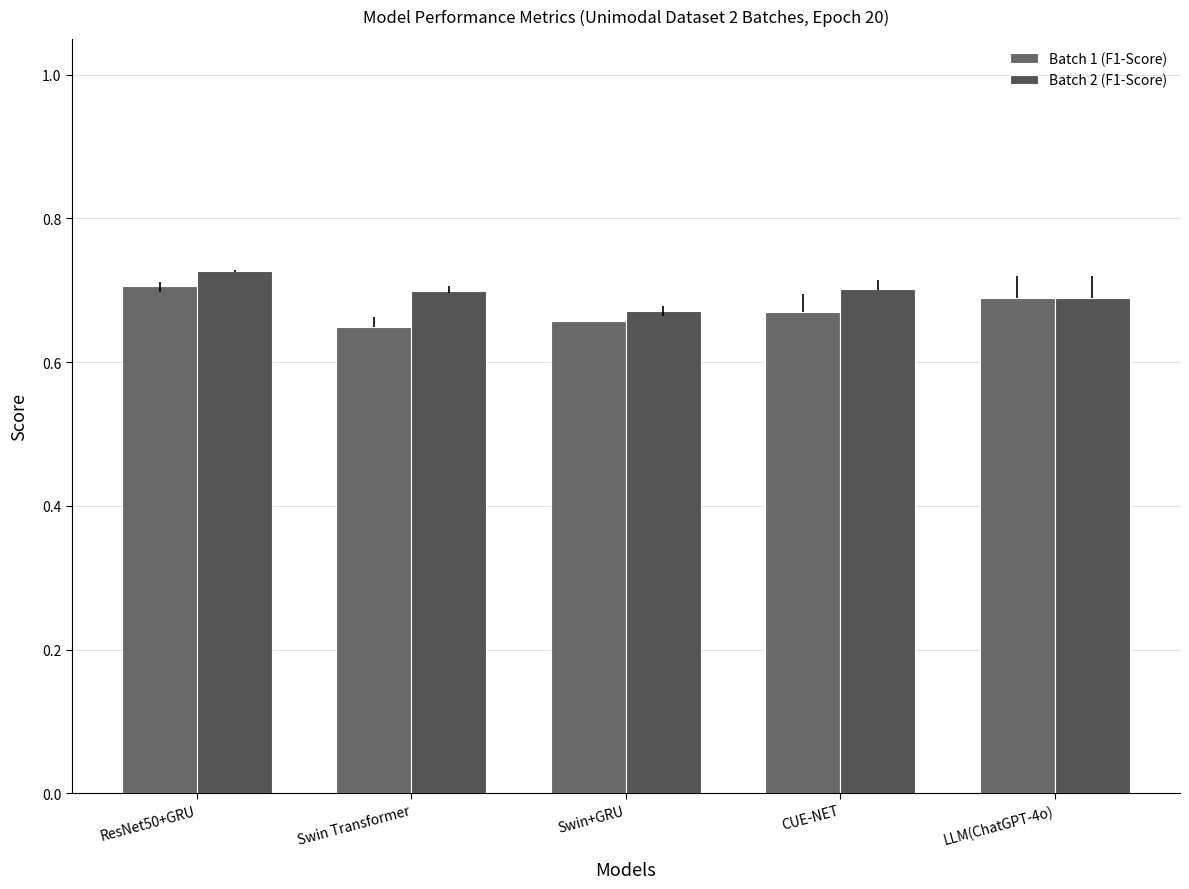

What is the total value across all series at Swin+GRU?

1.3